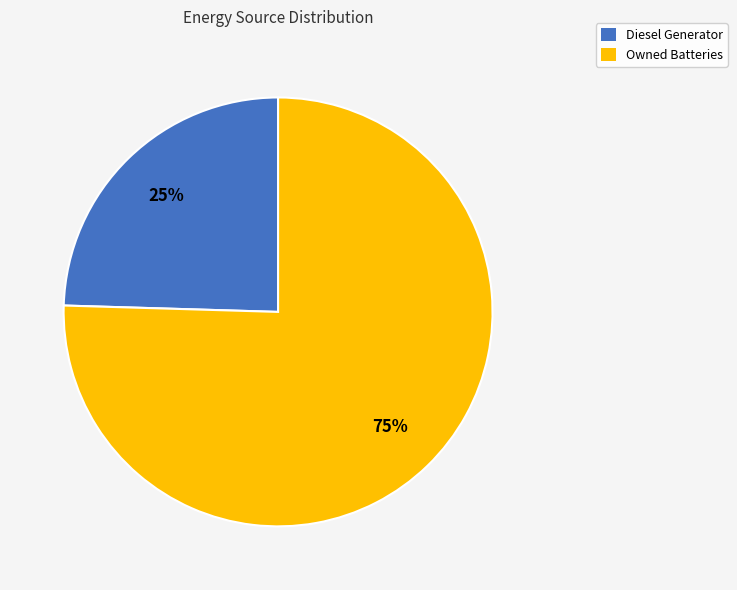

Is Diesel Generator the majority of the pie?

No